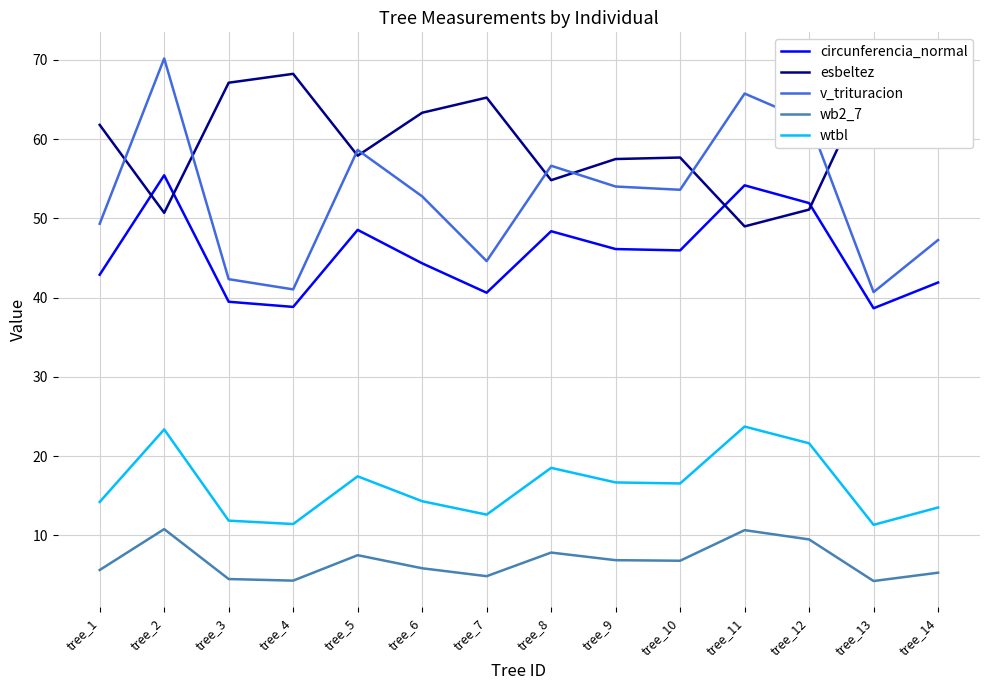

Does the chart have visible grid lines?

Yes